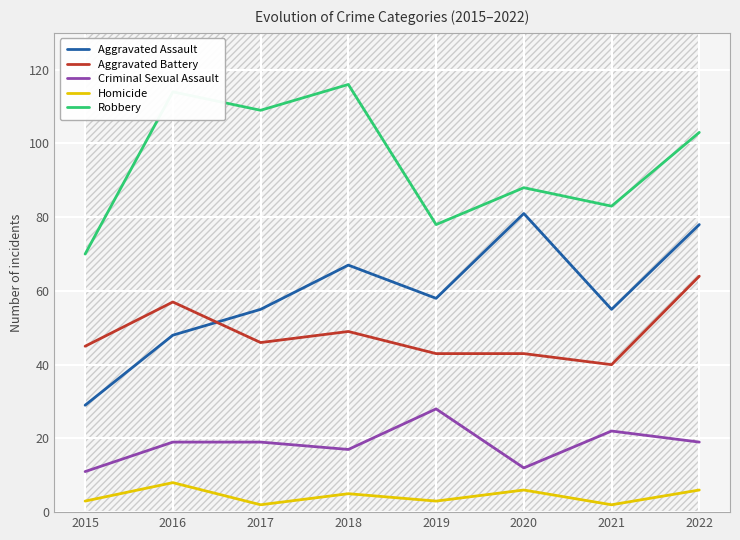

How many values in the Aggravated Assault series exceed 58?

3